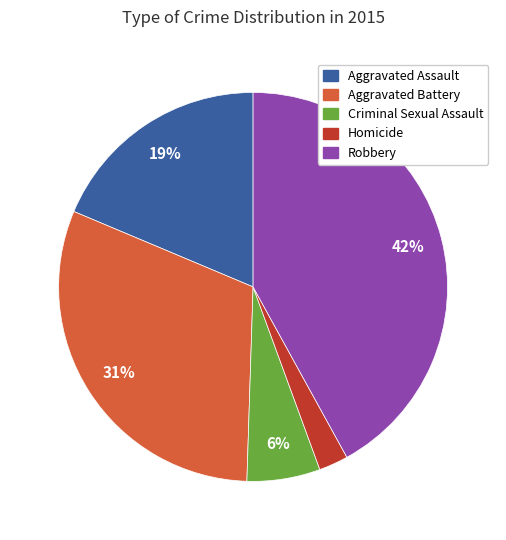

Between Homicide and Criminal Sexual Assault, which is larger?

Criminal Sexual Assault